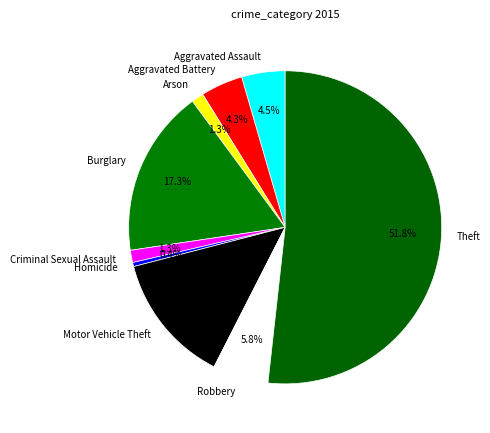

Is it true that Homicide is 0% of the pie?

True